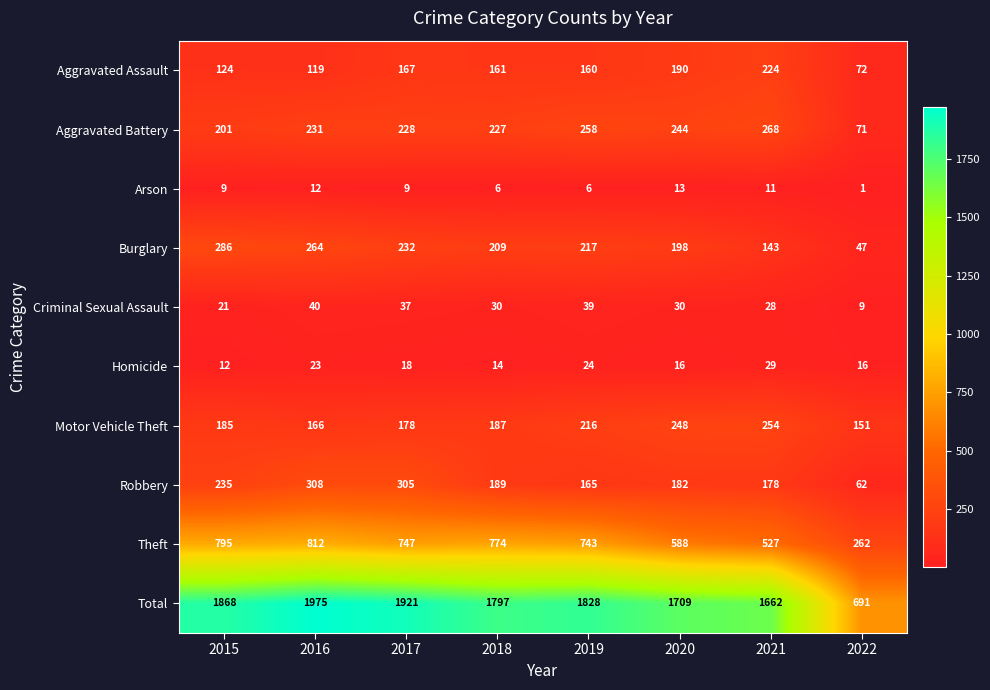

The Burglary series shows 429 at 2016. True or false?

False